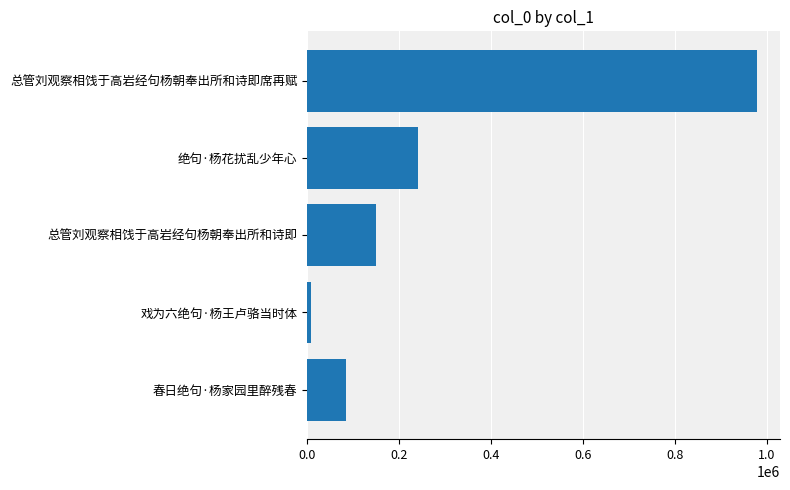

The chart shows a value of 84016 at 春日绝句·杨家园里醉残春. True or false?

True